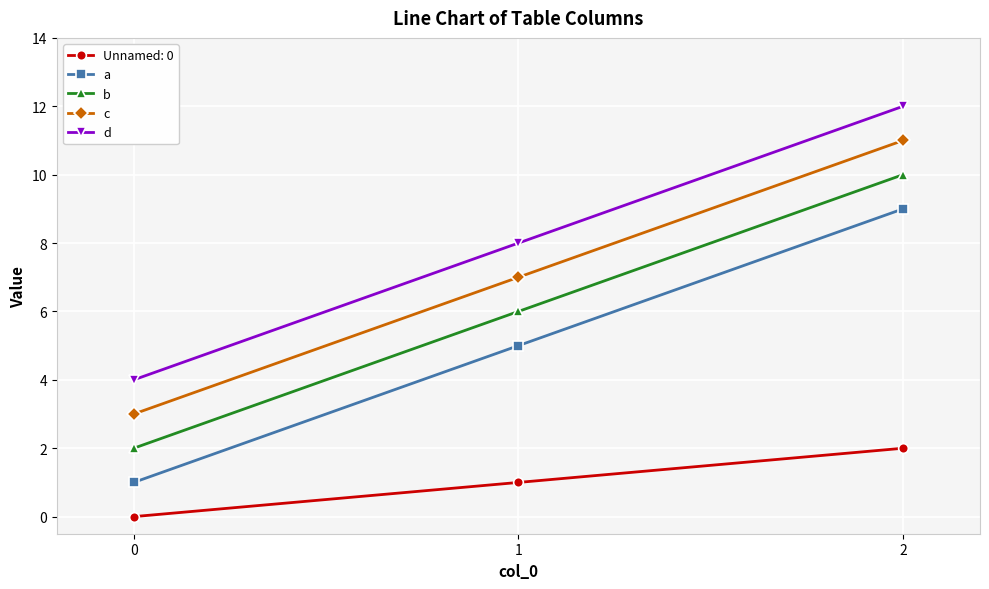

True or false: b has a value of 10 at 2.

True